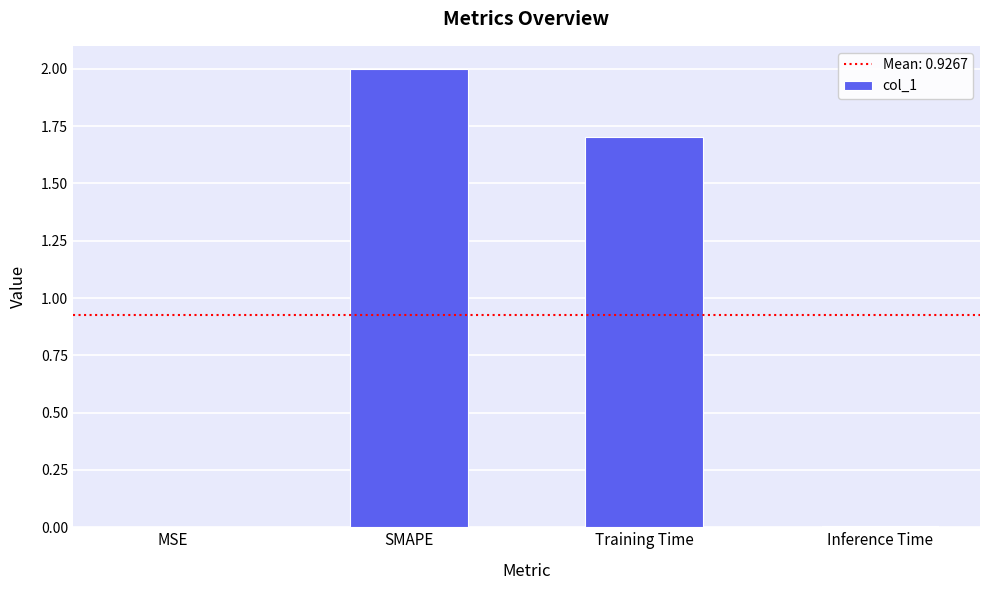

Which has a higher value, Training Time or MSE?

Training Time